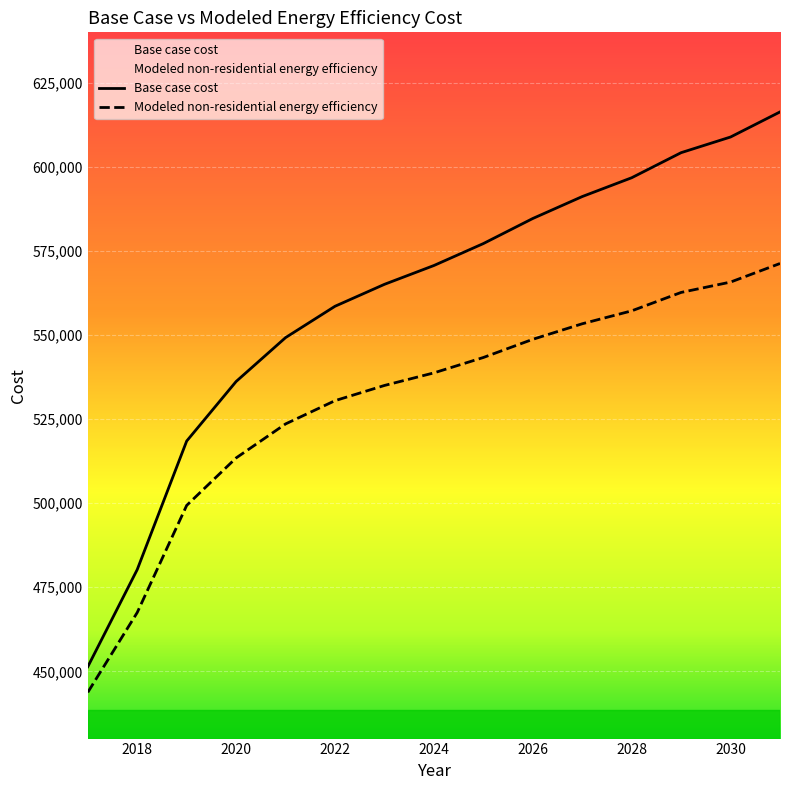

Between 2024 and 2025, which series saw the biggest shift?

Base case cost